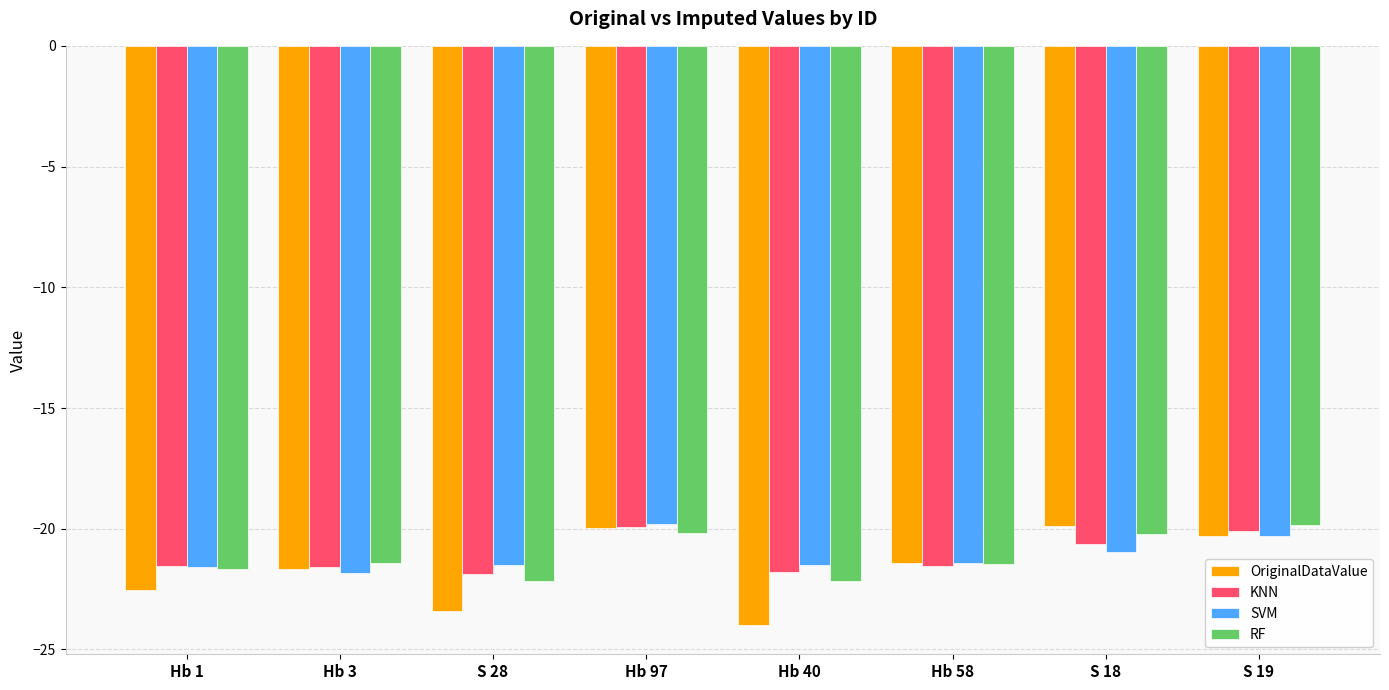

True or false: OriginalDataValue has a value of -24.0 at Hb 40.

True